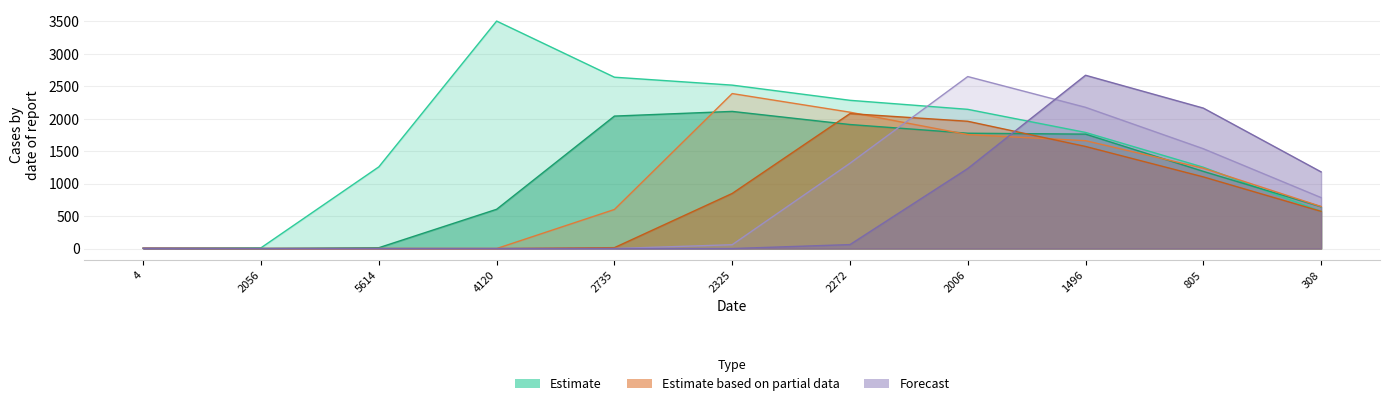

Is it true that col_4 equals 0 at 4120?

True